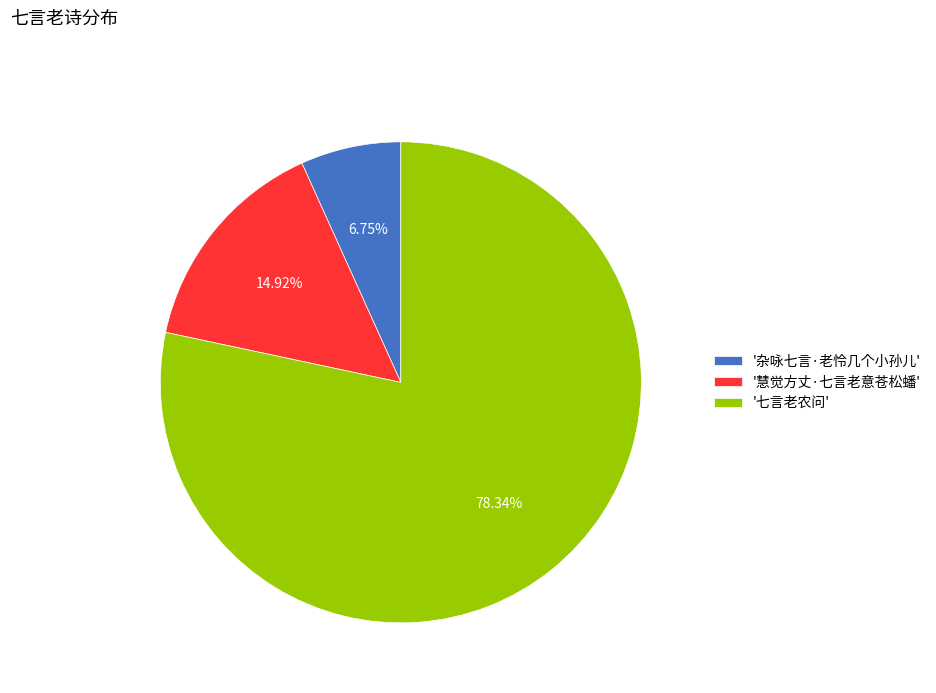

Does any single category account for the majority?

Yes